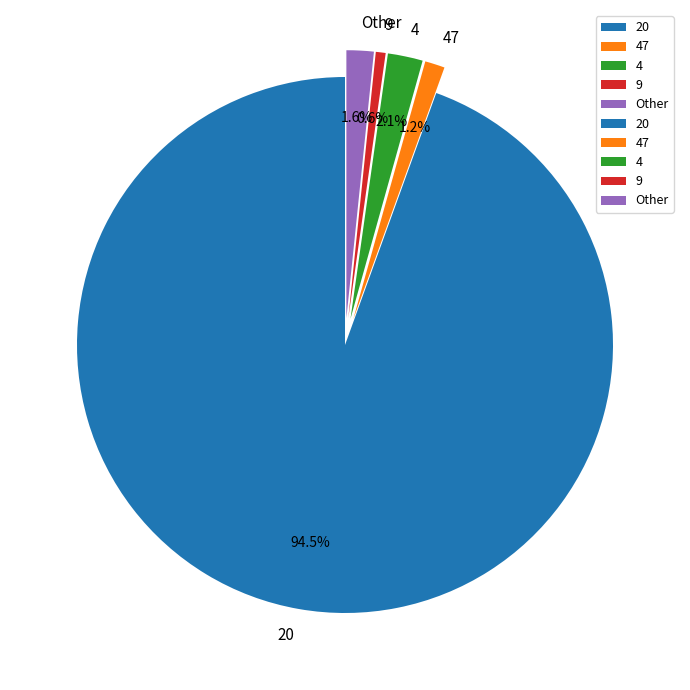

Between Other and 9, which is larger?

Other